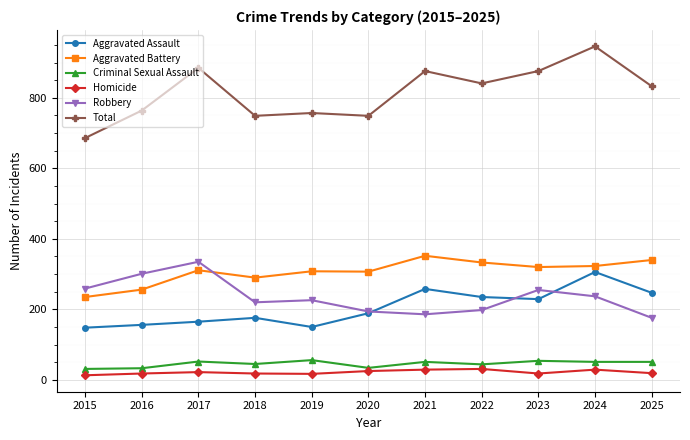

Is it true that Total equals 1476 at 2024?

False